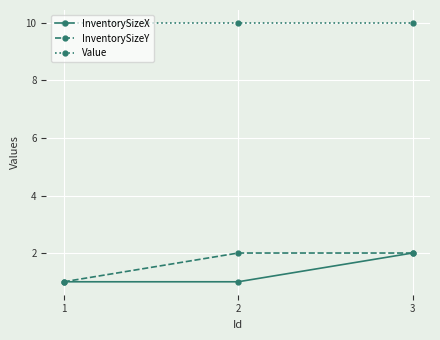

What is the maximum value shown in the chart?

10